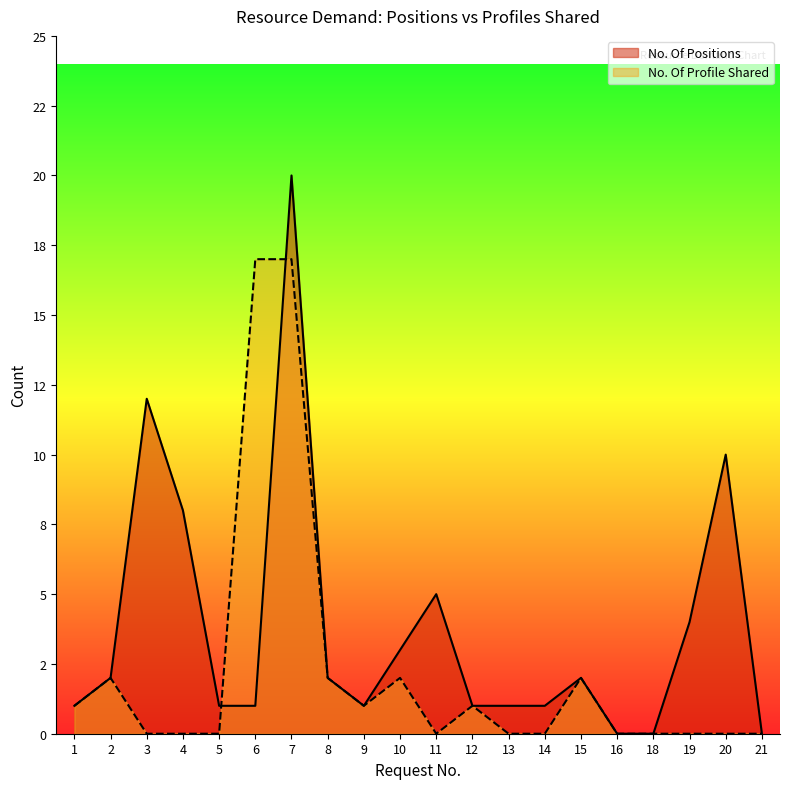

What is the average value of the No. Of Profile Shared series?

2